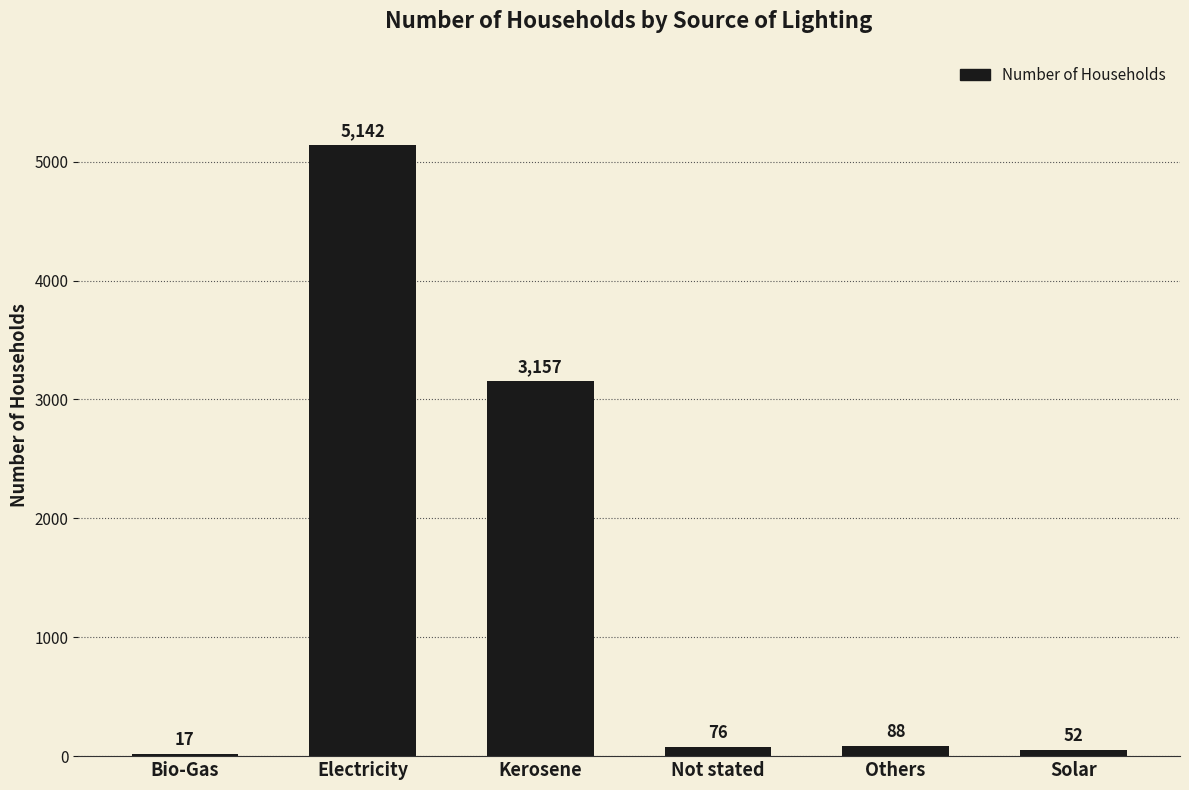

Read the value at Others, to the nearest 50.

100